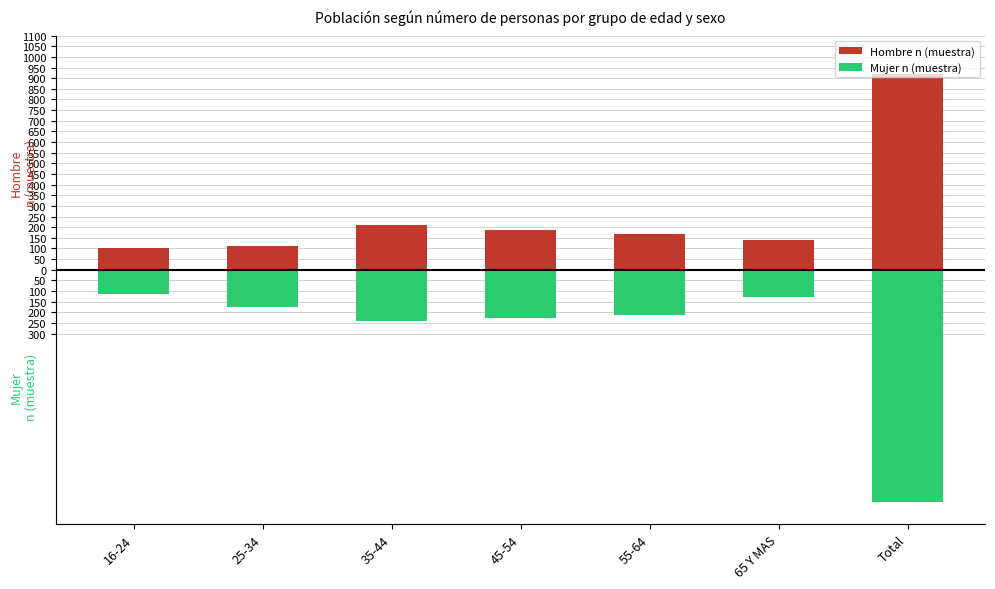

What position from the right is 35-44?

5